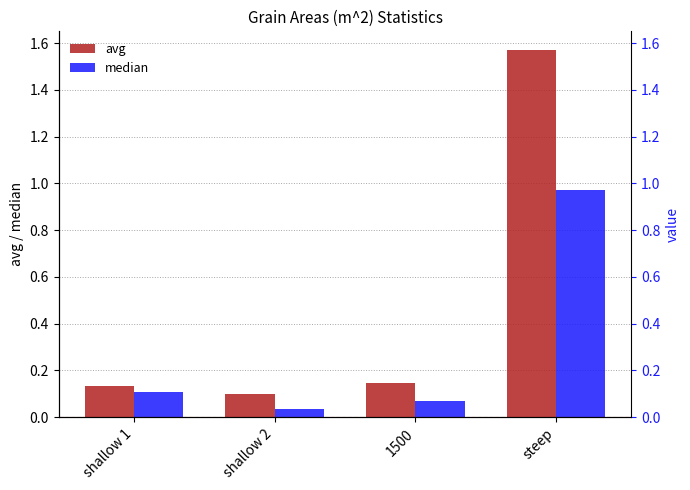

Rank the categories by avg value from lowest to highest.

shallow 2, shallow 1, 1500, steep